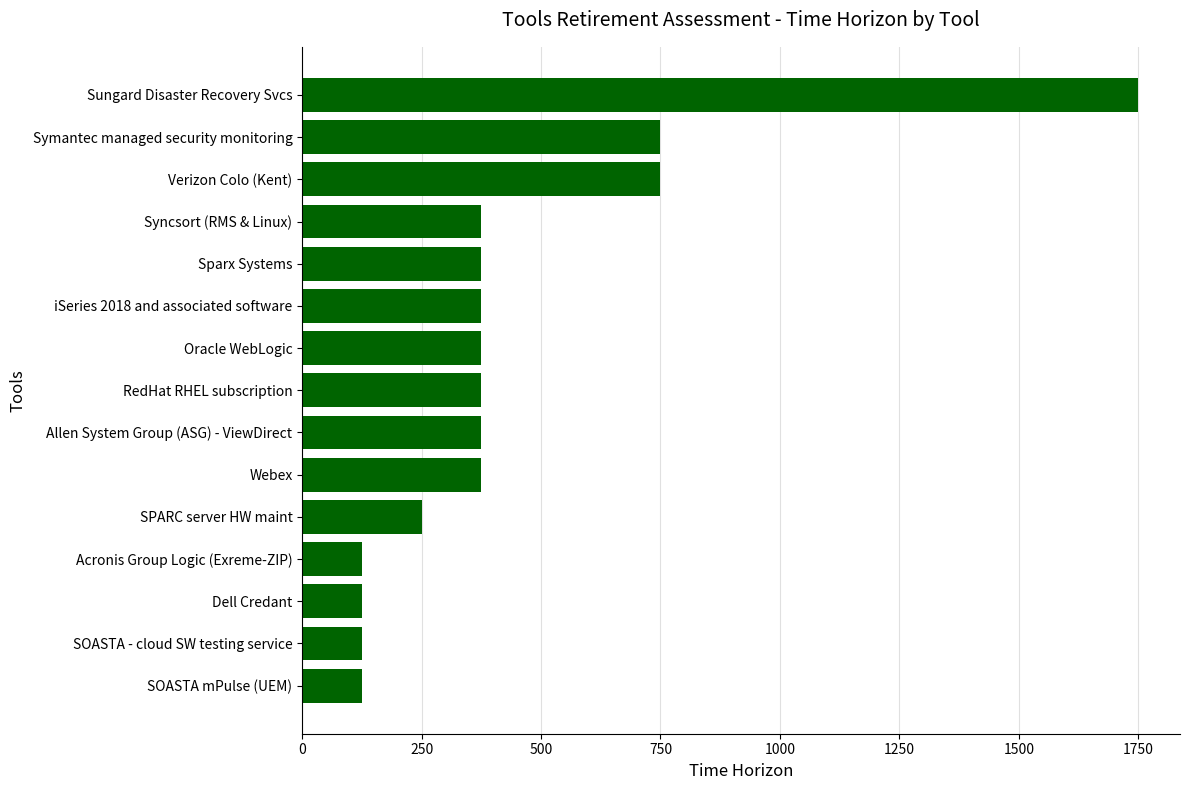

Reading bottom to top, extract all data points from this chart.

SOASTA mPulse (UEM)=125	SOASTA - cloud SW testing service=125	Dell Credant=125	Acronis Group Logic (Exreme-ZIP)=125	SPARC server HW maint=250	Webex=375	Allen System Group (ASG) - ViewDirect=375	RedHat RHEL subscription=375	Oracle WebLogic=375	iSeries 2018 and associated software=375	Sparx Systems=375	Syncsort (RMS & Linux)=375	Verizon Colo (Kent)=750	Symantec managed security monitoring=750	Sungard Disaster Recovery Svcs=1750